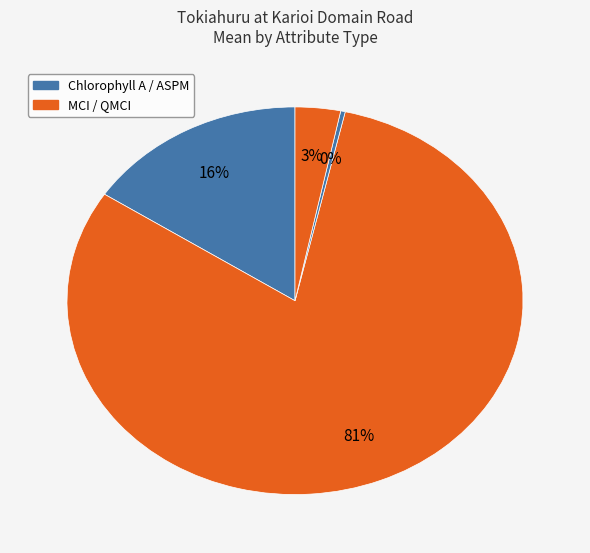

How many slices are in this pie chart?

4